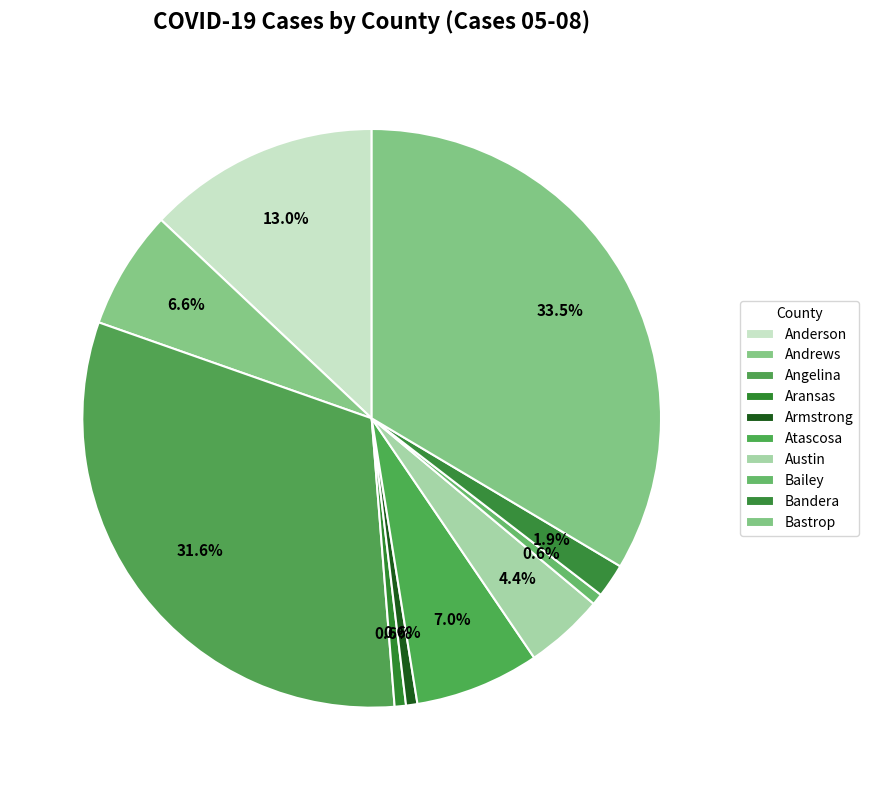

Does any single category account for the majority?

No